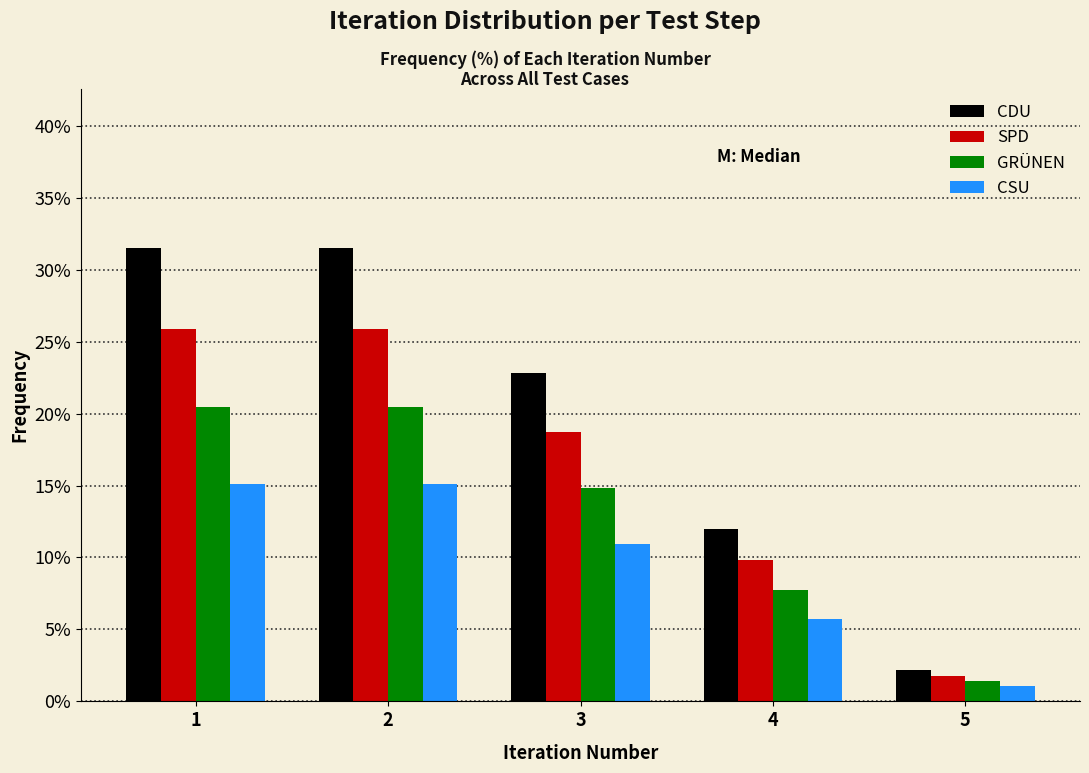

Reading left to right, list all the values displayed in this chart.

CDU: 31.5	31.5	22.8	12.0	2.2
SPD: 25.8	25.8	18.7	9.8	1.8
GRÜNEN: 20.5	20.5	14.8	7.8	1.4
CSU: 15.1	15.1	11.0	5.7	1.0